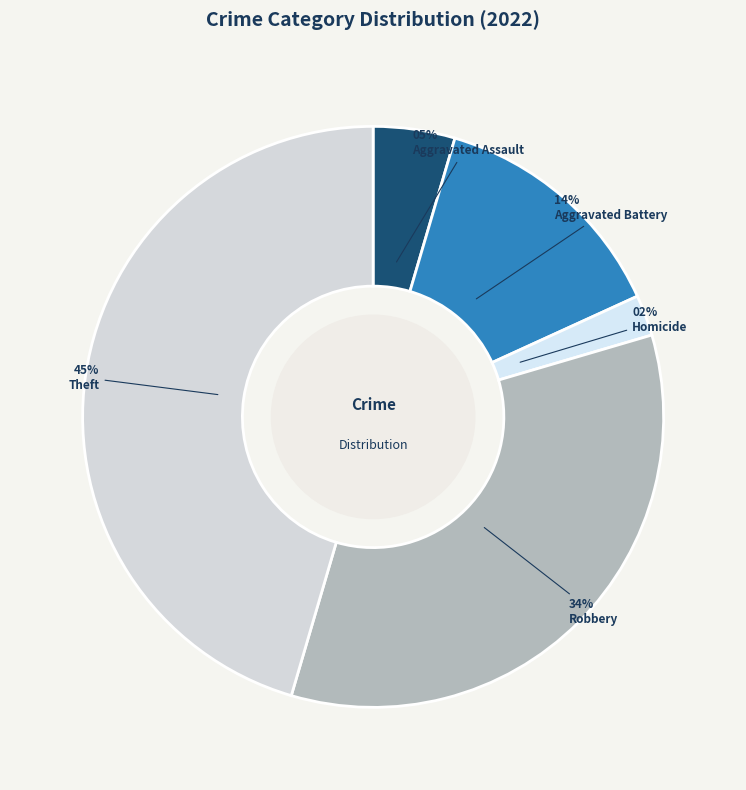

What percentage is the Aggravated Battery slice, to the nearest percent?

14%